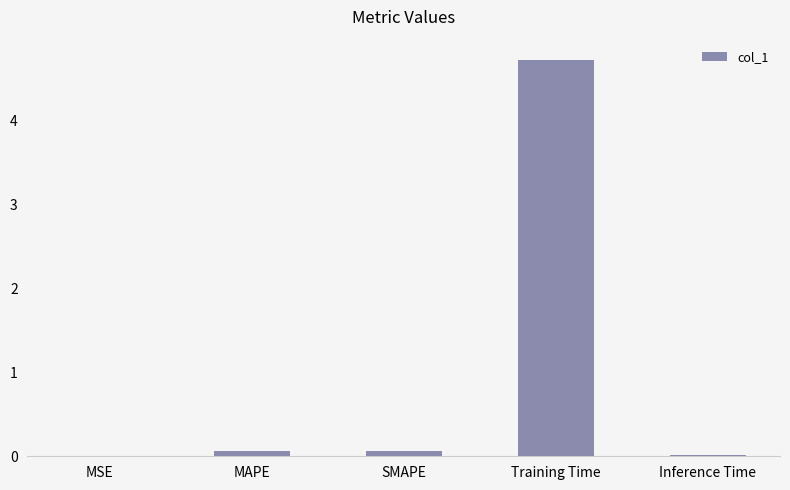

Which category has the highest value across all series?

Training Time